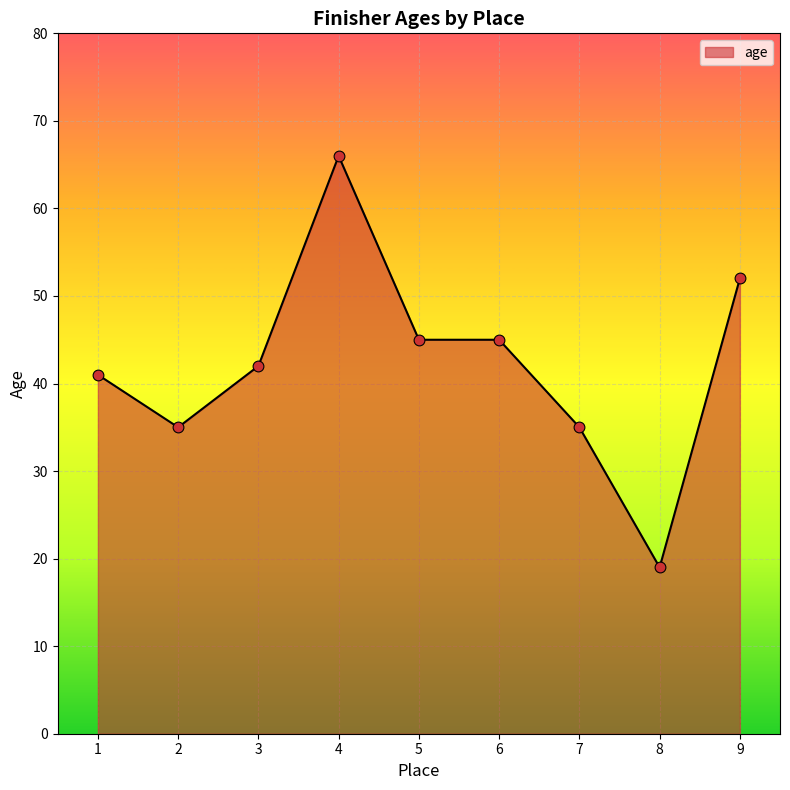

Which has a higher value, 5 or 7?

5